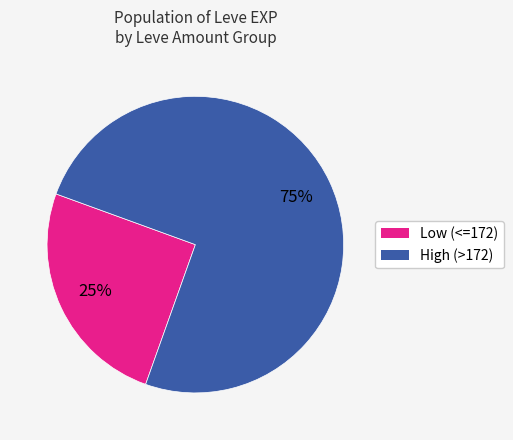

Is there a majority slice in this chart?

Yes